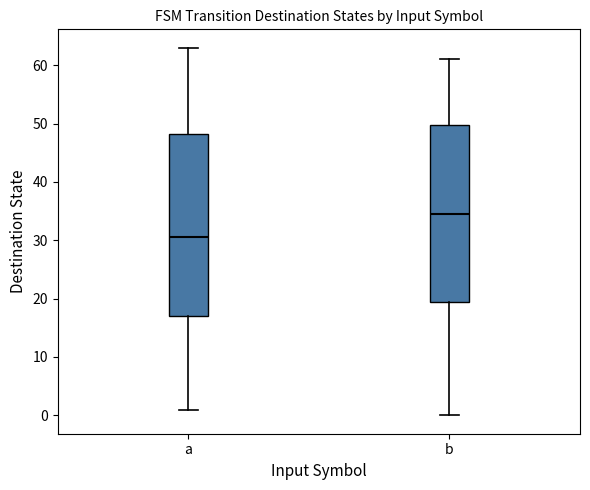

Which box has the lowest median line?

a